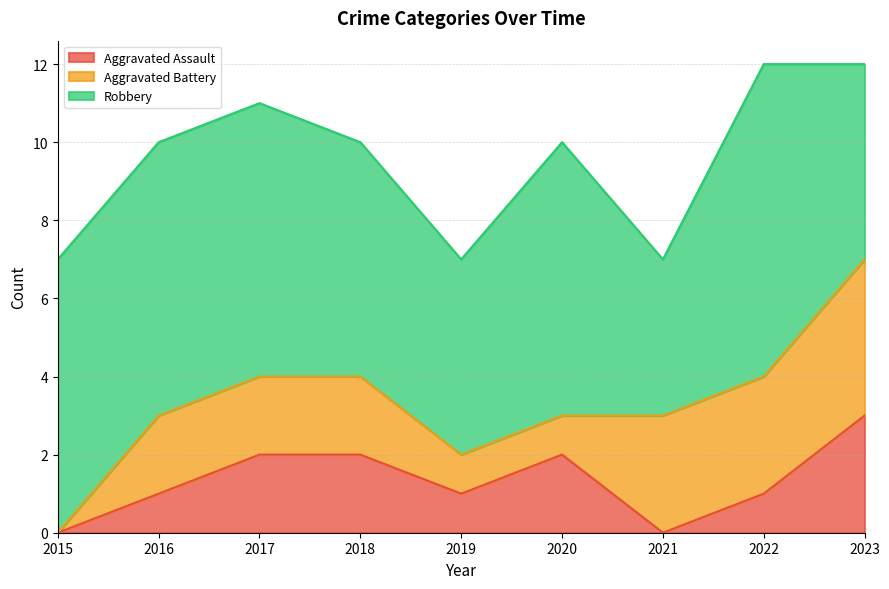

The value of Robbery at 2023 is 5. True or false?

True